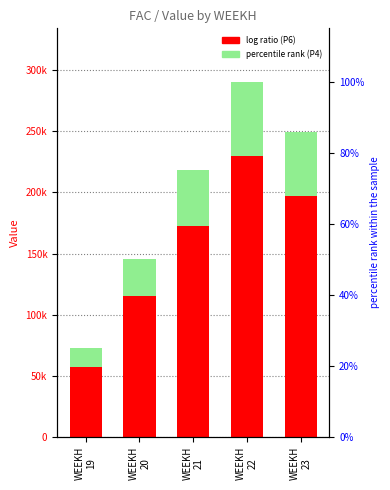

Reading left to right, what are all the values shown in this chart?

P4: WEEKH
19=72654.6	WEEKH
20=145309.1	WEEKH
21=217963.6	WEEKH
22=290618.2	WEEKH
23=249101.3
P6: WEEKH
19=57436.3	WEEKH
20=114872.7	WEEKH
21=172309.1	WEEKH
22=229745.5	WEEKH
23=196924.7